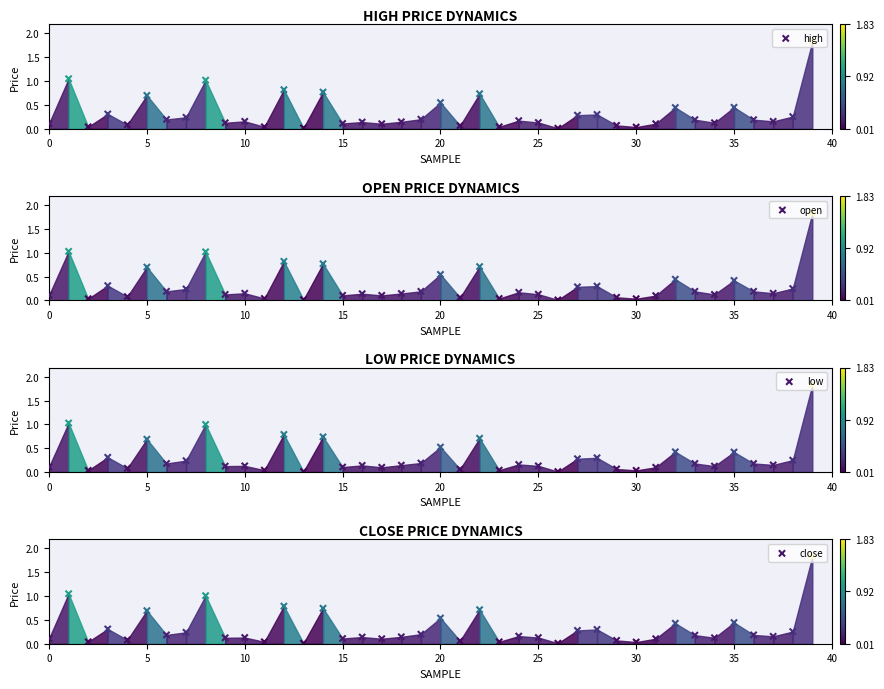

At which category is the sum across all series the highest?

39